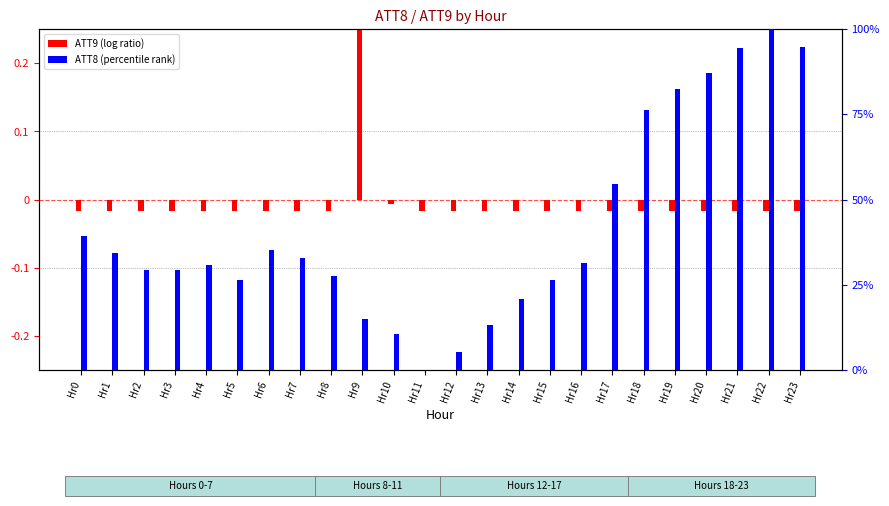

Reading left to right, list all the values displayed in this chart.

ATT9 (log ratio): -0.0	-0.0	-0.0	-0.0	-0.0	-0.0	-0.0	-0.0	-0.0	0.4	-0.0	-0.0	-0.0	-0.0	-0.0	-0.0	-0.0	-0.0	-0.0	-0.0	-0.0	-0.0	-0.0	-0.0
ATT8 (percentile rank): 39.2	34.4	29.3	29.3	30.8	26.4	35.2	33.0	27.5	15.0	10.6	0.0	5.1	13.2	20.9	26.4	31.5	54.6	76.2	82.4	87.2	94.5	100.0	94.9